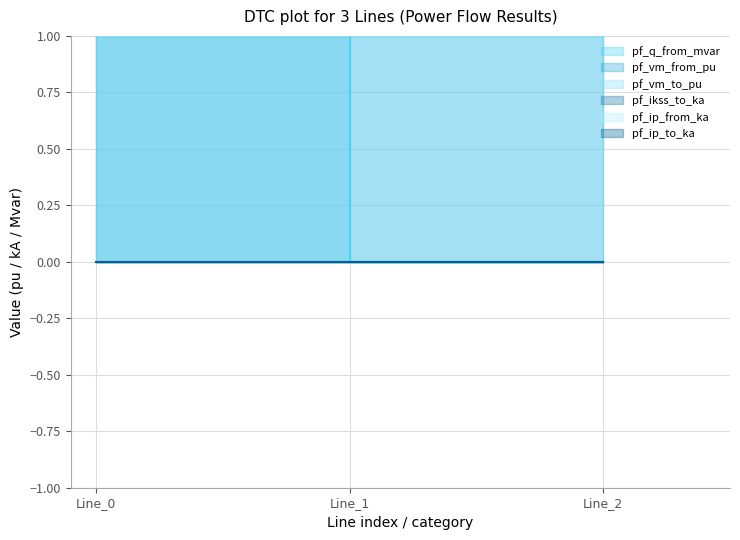

Does the chart have visible grid lines?

Yes